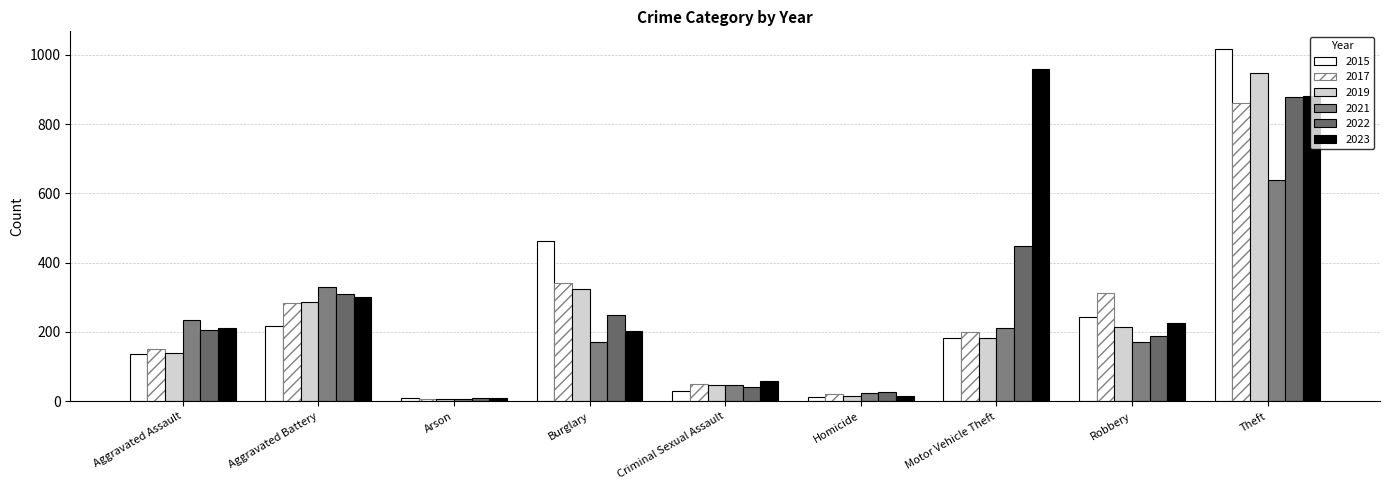

Reading right to left, list all the values displayed in this chart.

2015: 1017	242	183	13	30	462	8	218	136
2017: 861	312	201	20	49	341	6	283	151
2019: 947	213	184	15	48	323	7	287	139
2021: 638	171	211	25	46	171	7	330	235
2022: 877	187	447	27	41	248	9	309	205
2023: 882	226	958	16	57	202	9	300	211